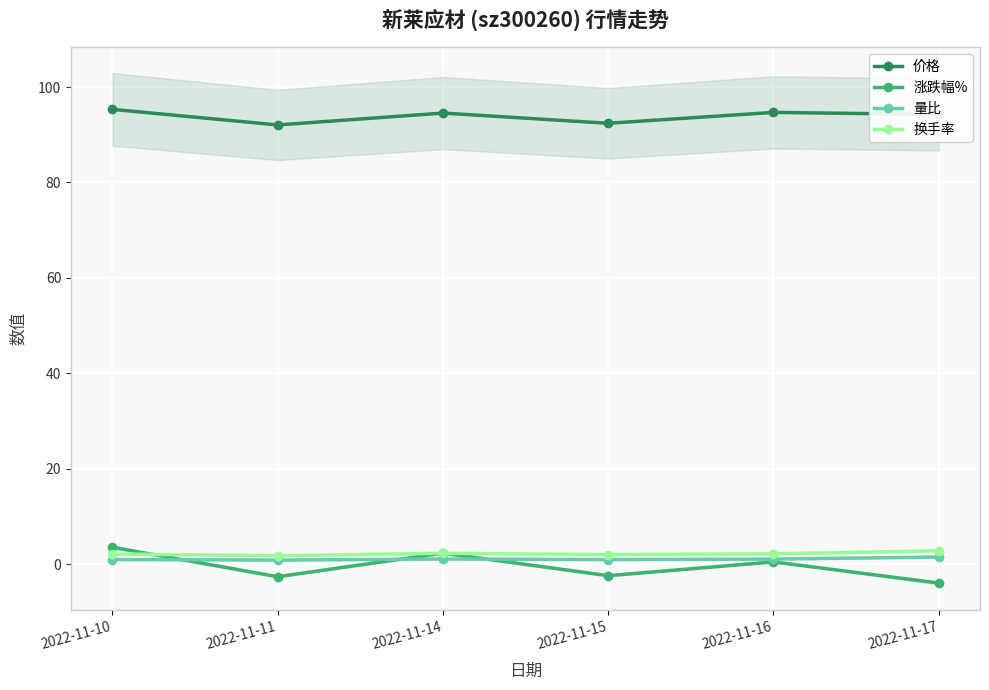

At which category is the sum across all series the highest?

2022-11-10